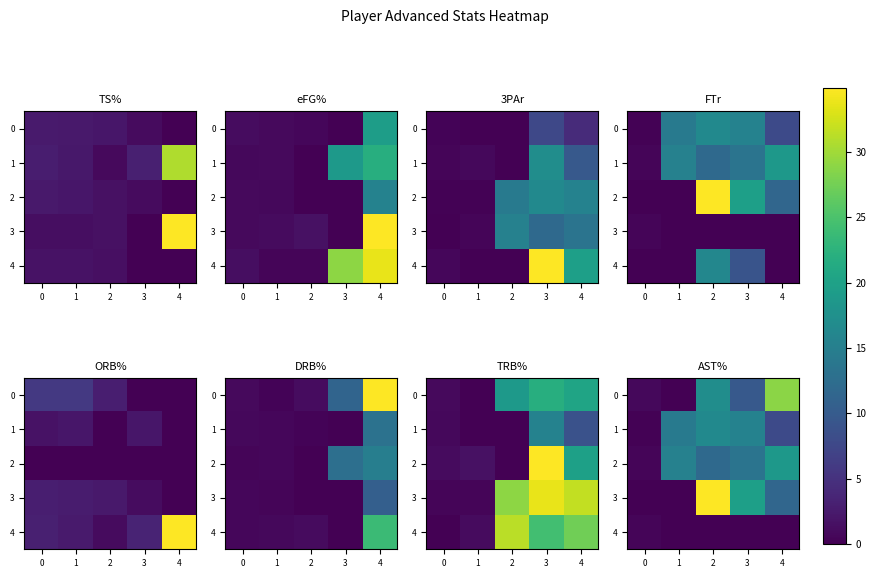

At which label does 2 reach its peak?

4